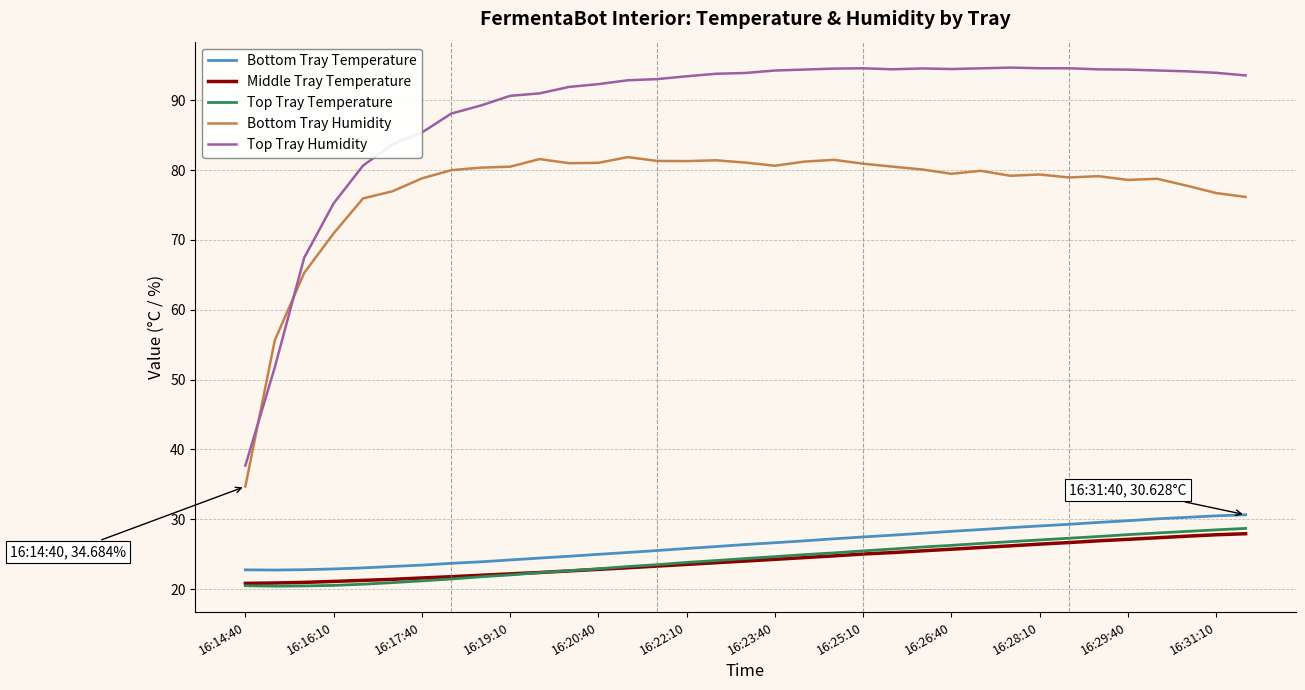

Which series has the largest total across all categories?

Top Tray Humidity